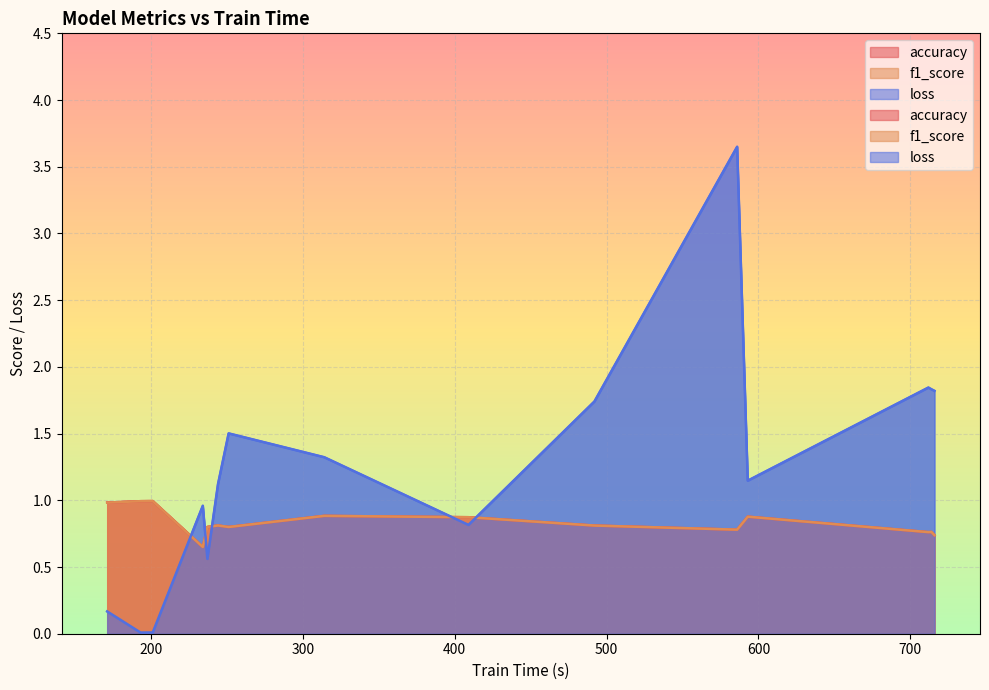

What value does the loss series have at 234?

1.0